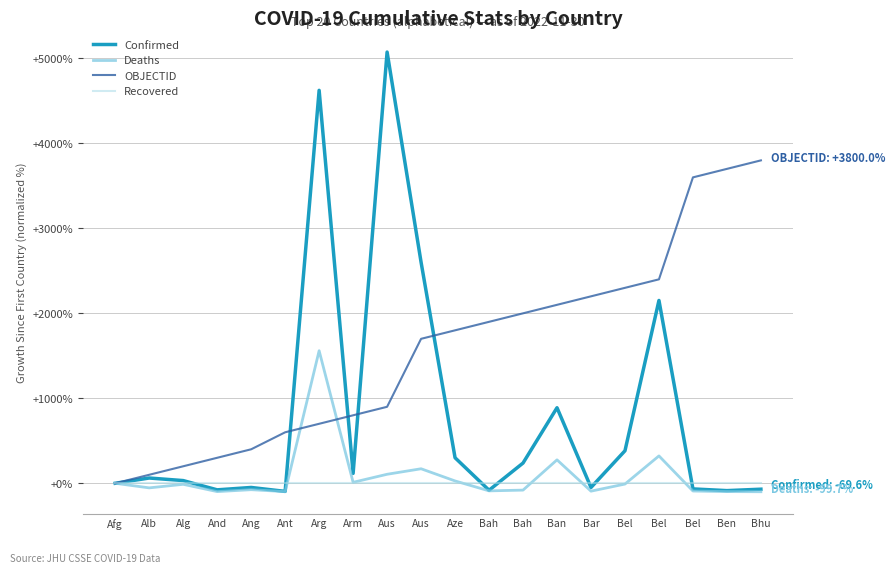

Rank the series by their maximum value, from highest to lowest.

Confirmed, OBJECTID, Deaths, Recovered